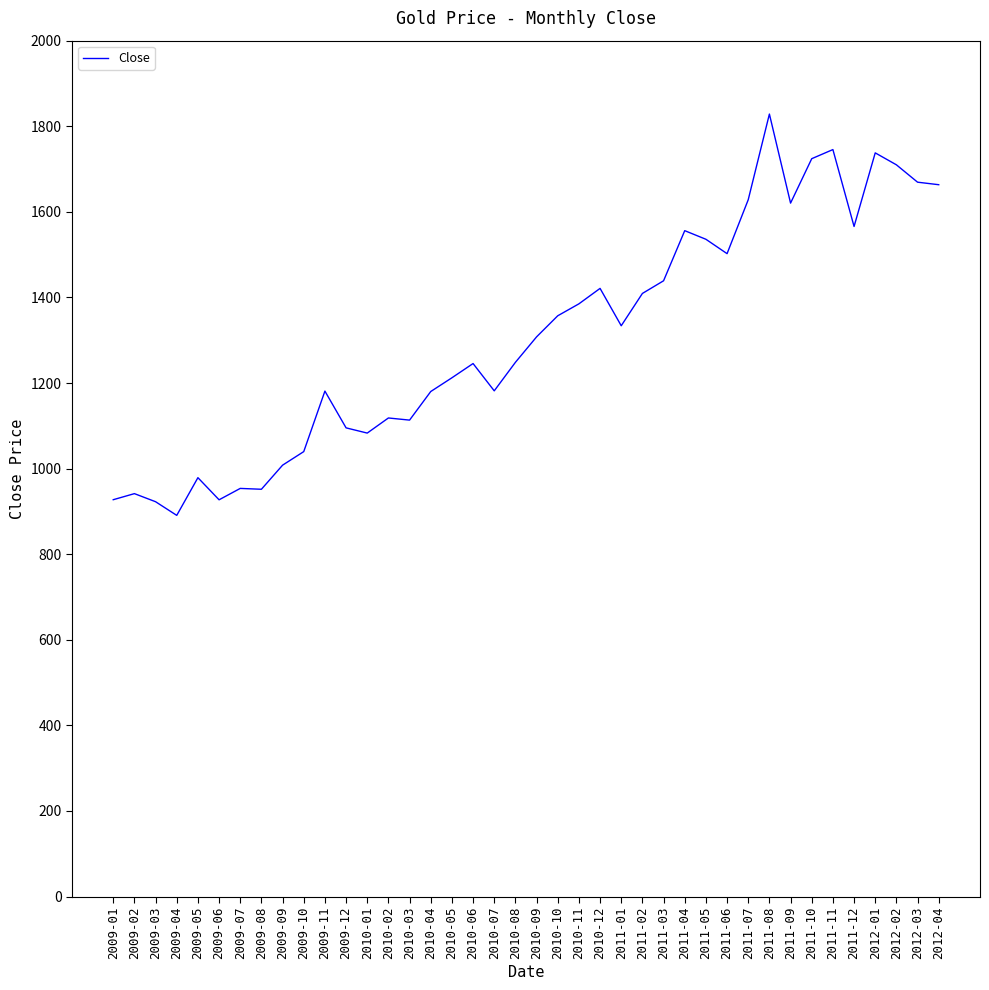

What is the difference between the maximum and minimum values?

937.8